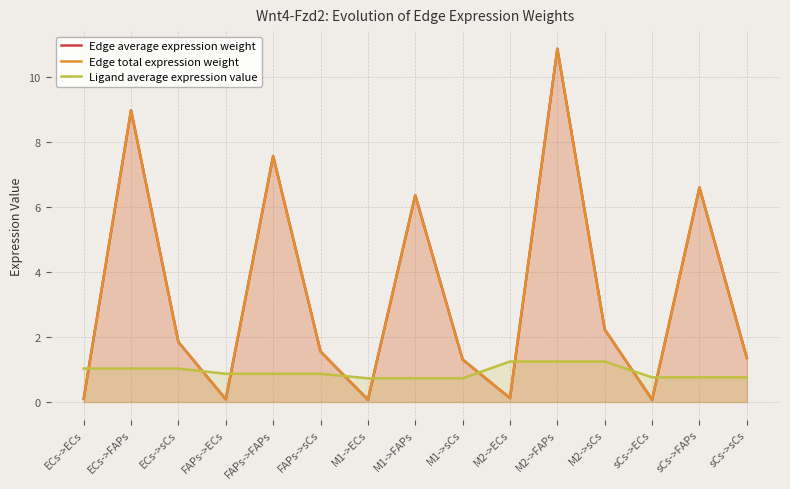

The Ligand average expression value series shows 0.9 at M2->FAPs. True or false?

False